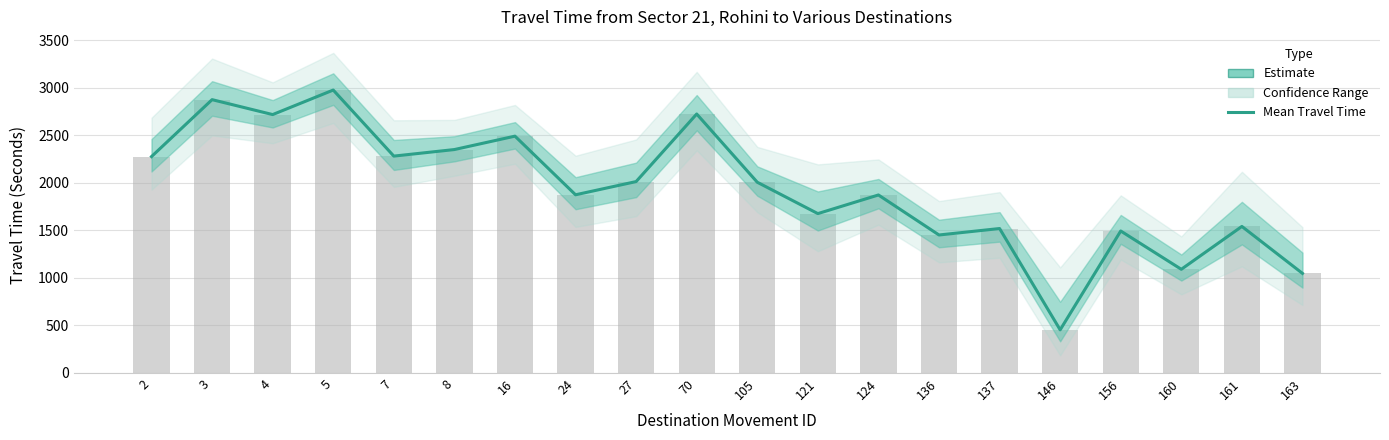

Which has a higher value, 4 or 137?

4